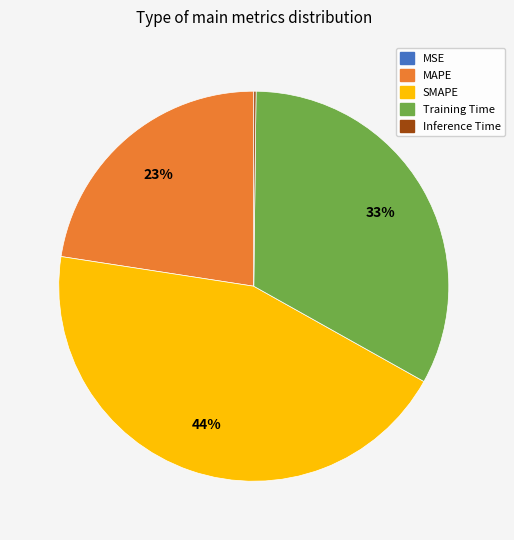

True or false: SMAPE accounts for 44% of the total.

True